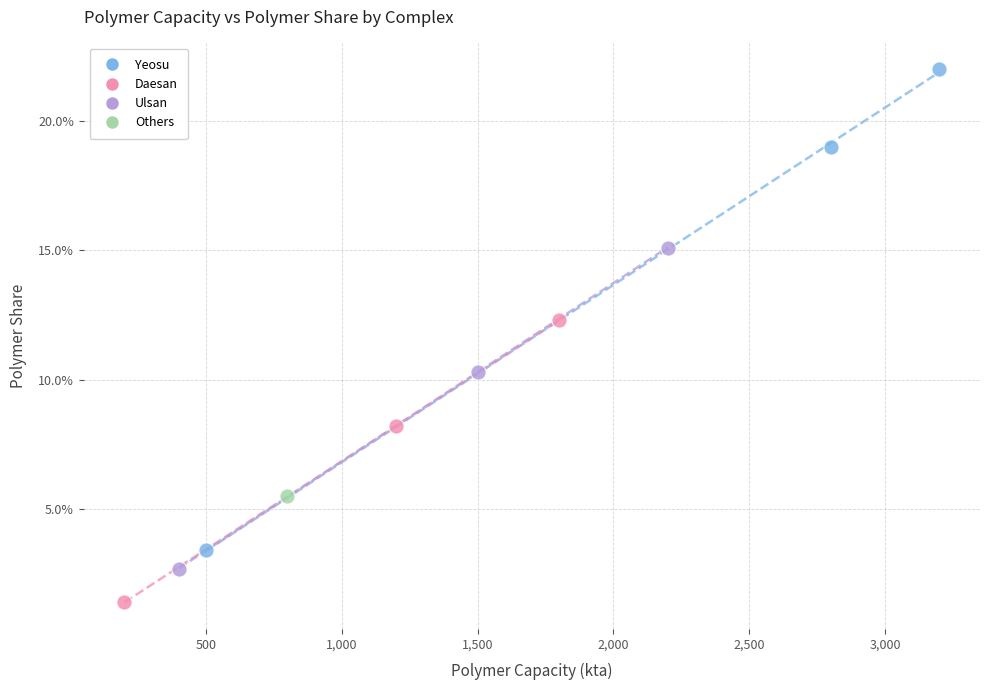

What are all the series names shown in the legend?

Yeosu, Daesan, Ulsan, Others